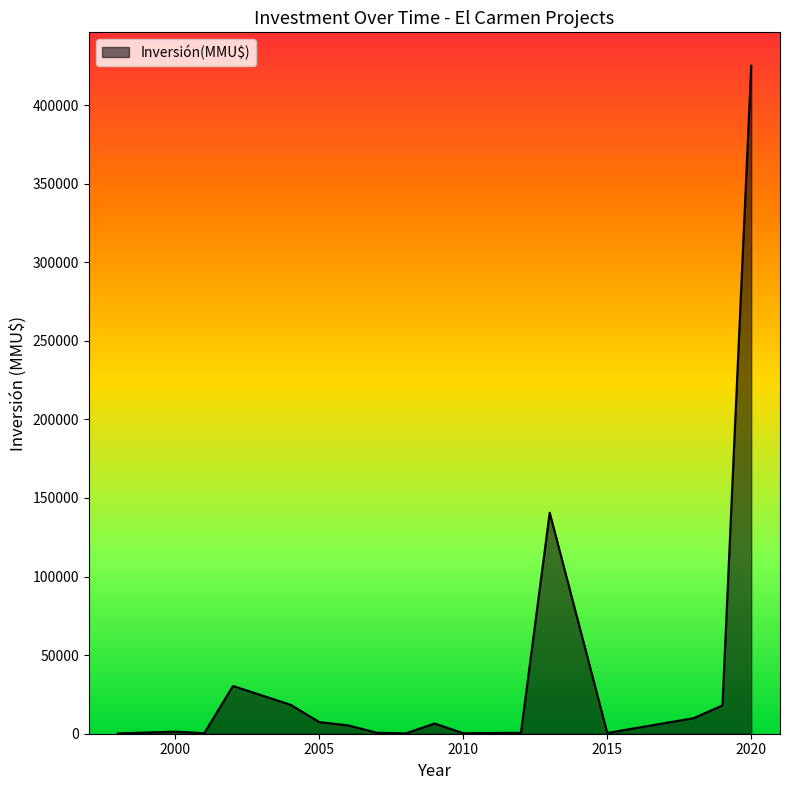

How many distinct data groups are displayed?

1